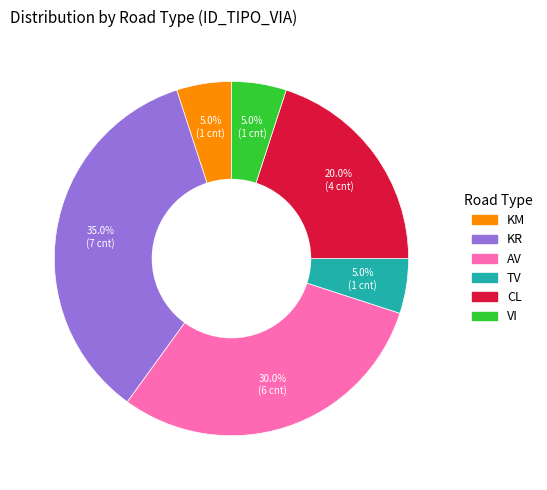

Which category has the biggest portion of the pie?

KR